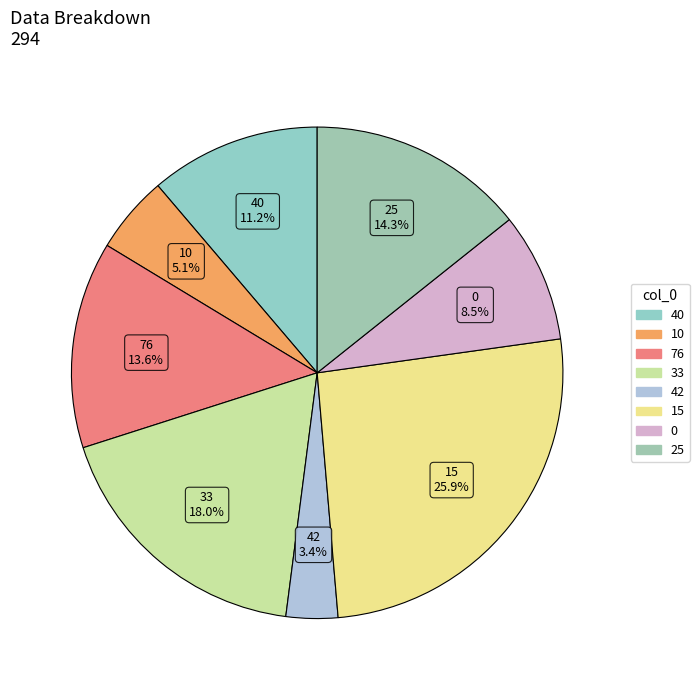

How many slices are in this pie chart?

8